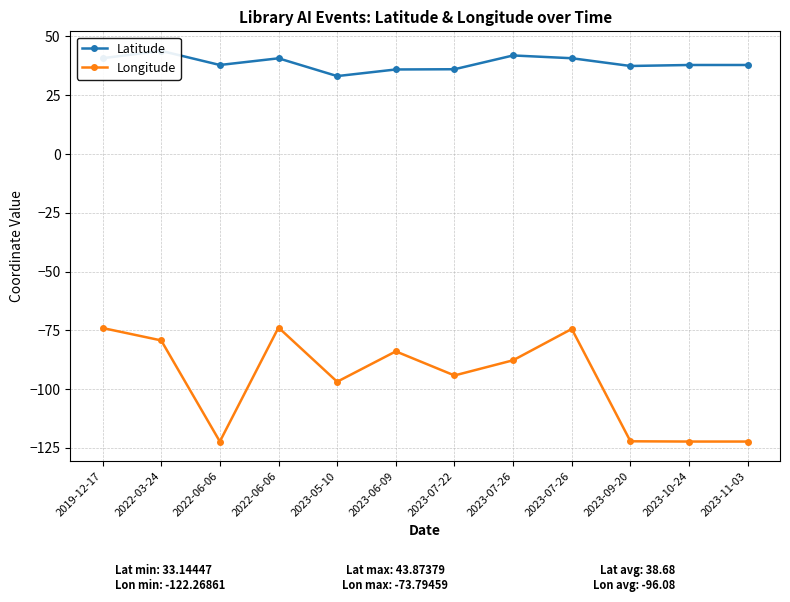

What is the sum of the Latitude values at 2022-03-24 and 2022-06-06?

81.7